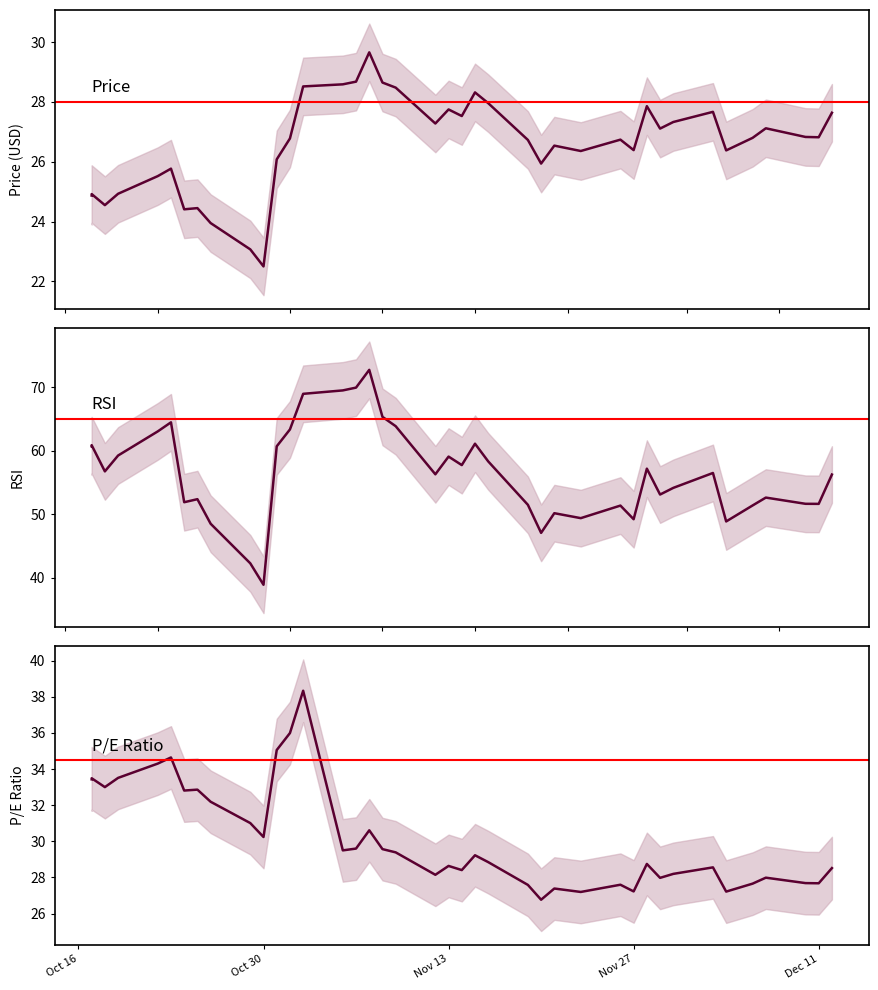

Count the number of categories in the chart.

40